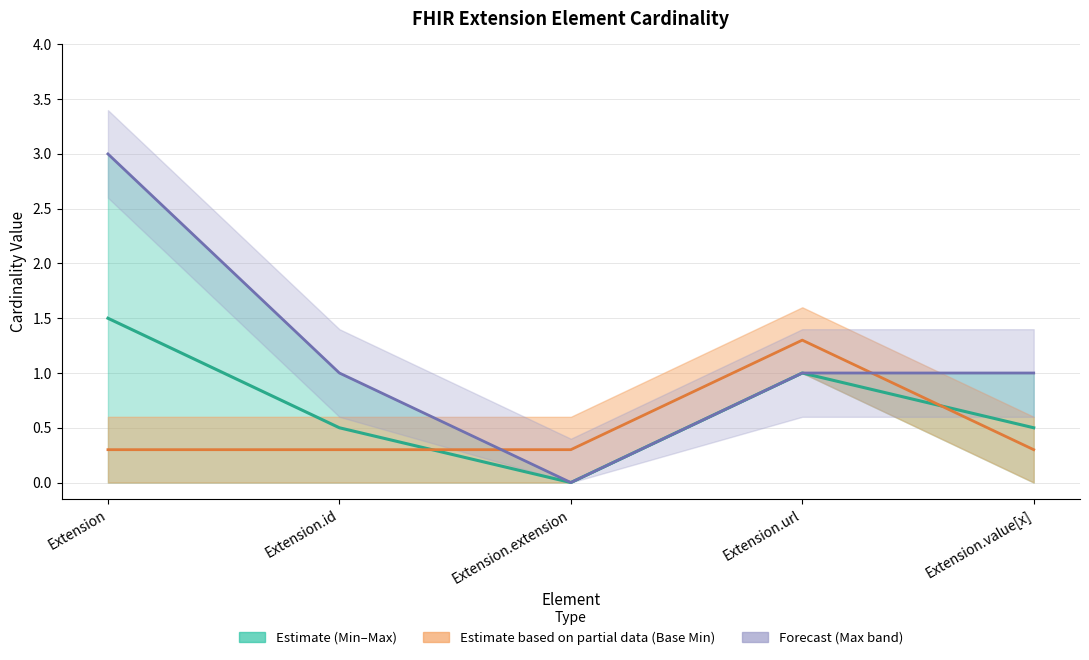

What position from the left is Extension?

1